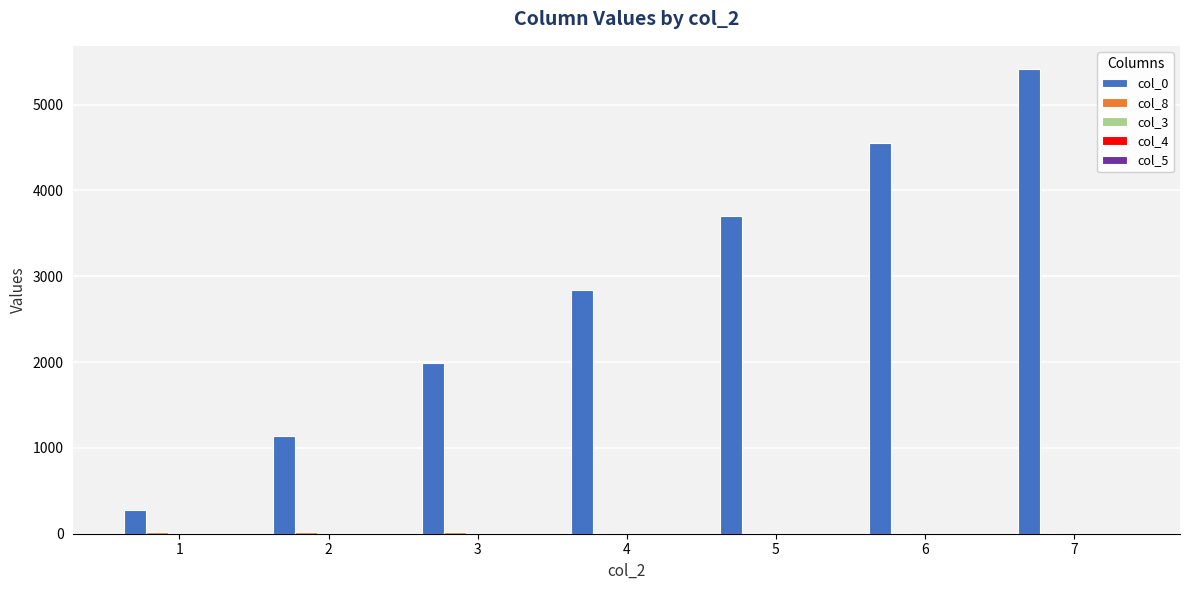

Which series has the largest total across all categories?

col_0